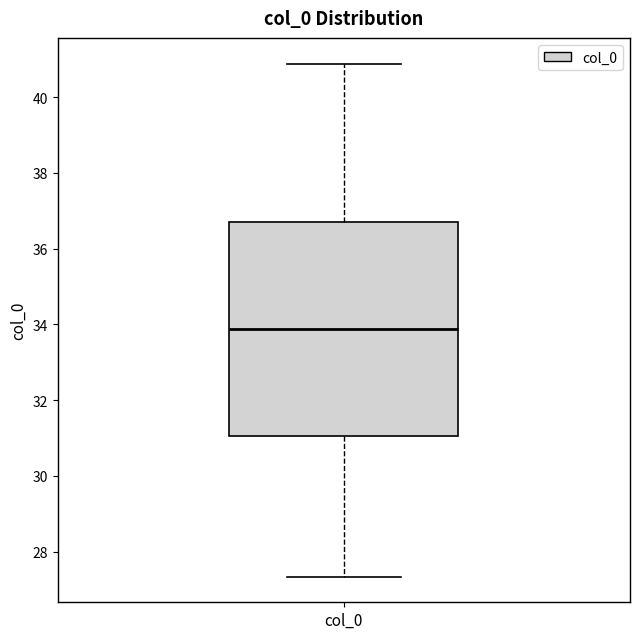

Read this box plot against the y-axis: the position of the median line, the range covered by the box, and the ends of both whiskers. The values are not printed on the chart, so give them approximately, as read against the axis.

median 33.8, box 31.0 to 36.8, whiskers 27.4 to 40.8